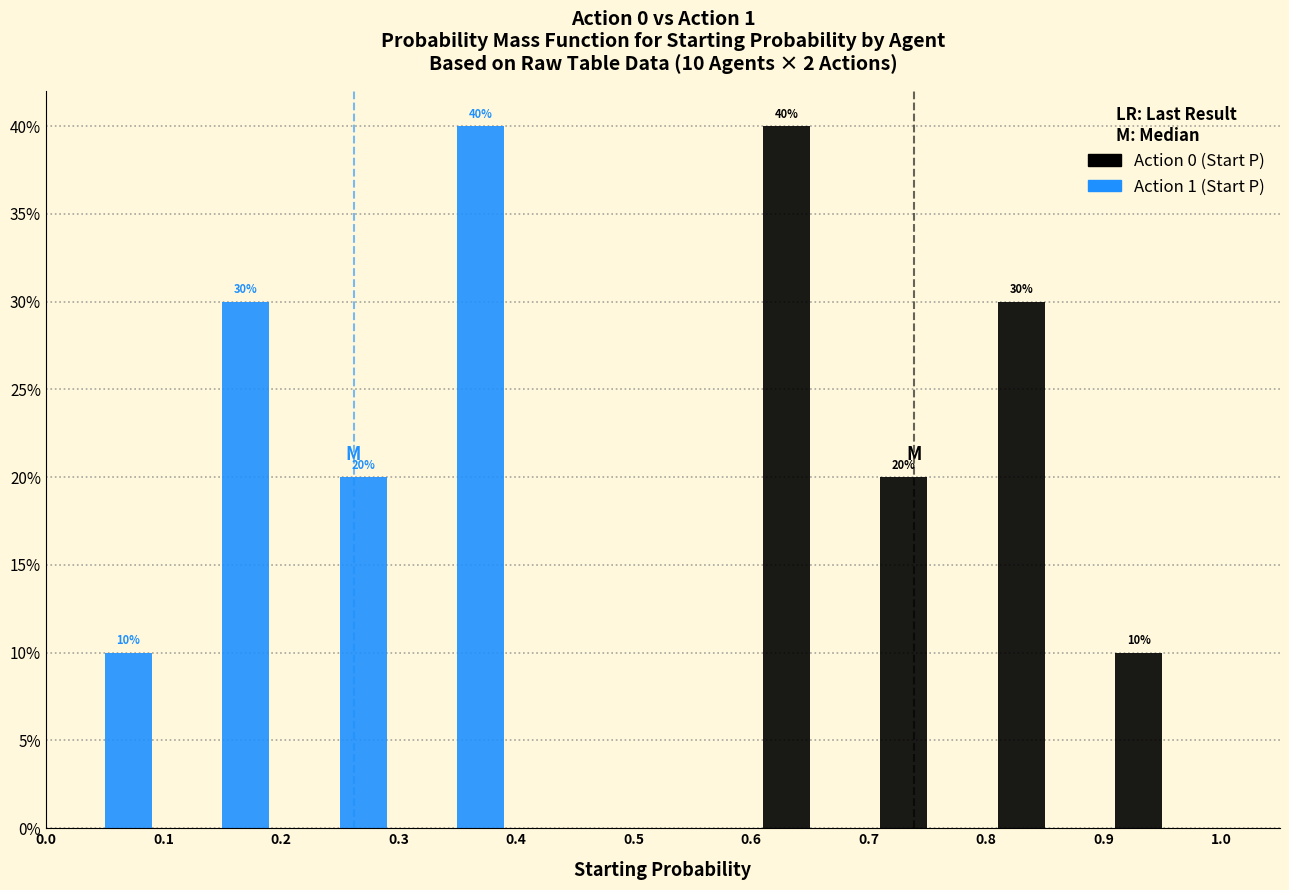

In the Action 0 (Start P) series, which range on the x-axis has the tallest bar?

0.6 to 0.7